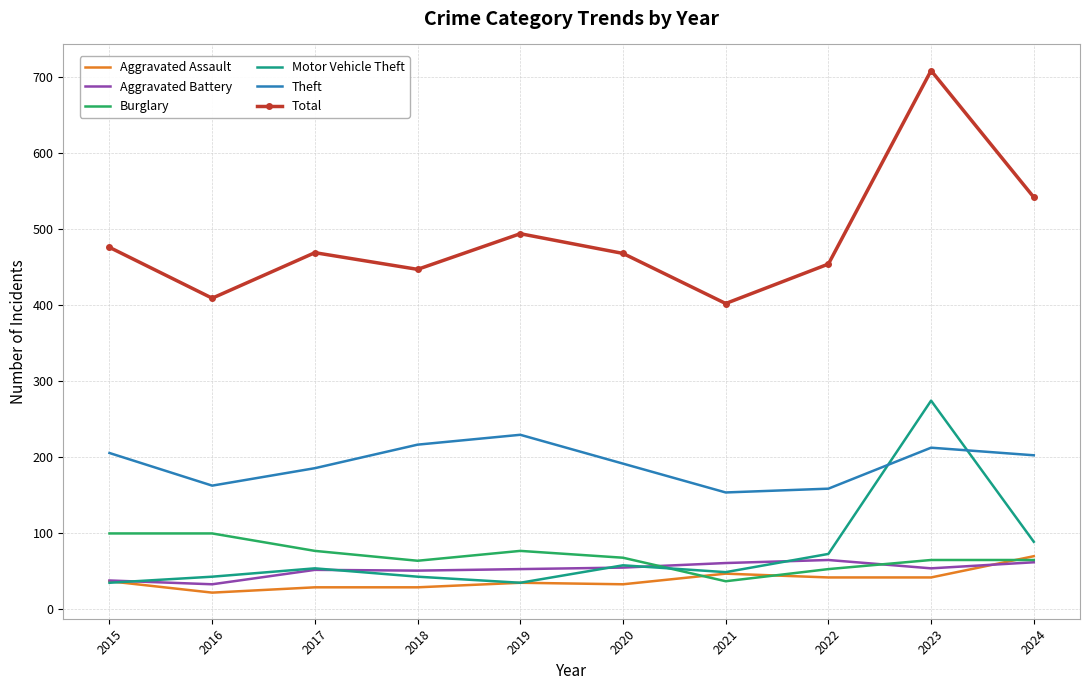

What is the difference between the highest and lowest values at 2018?

419